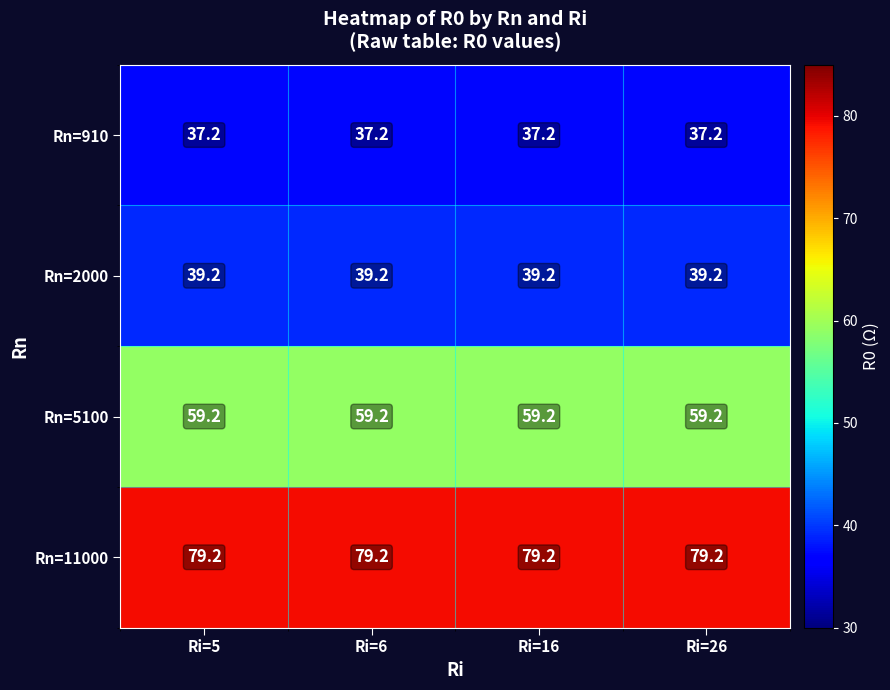

What is the difference between the highest and lowest values at Ri=6?

42.0